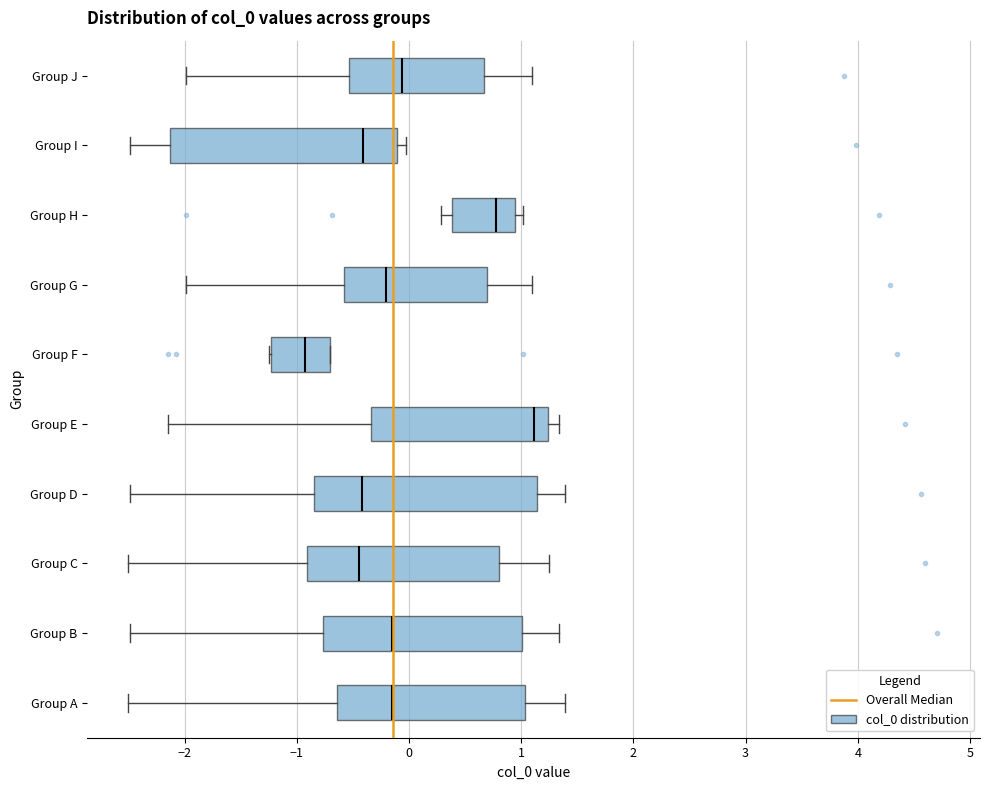

Which box's median line is the furthest to the left?

Group F